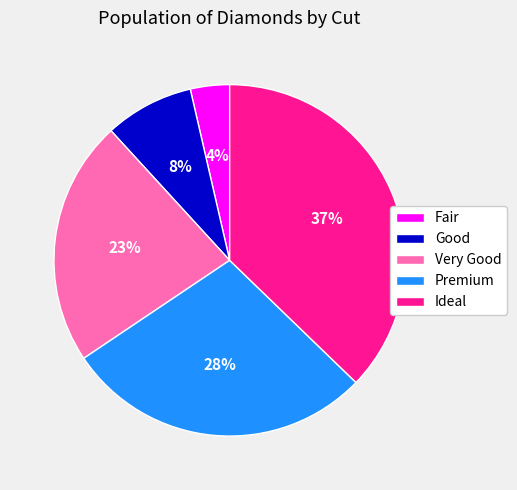

Is there any slice that represents more than half of the pie?

No